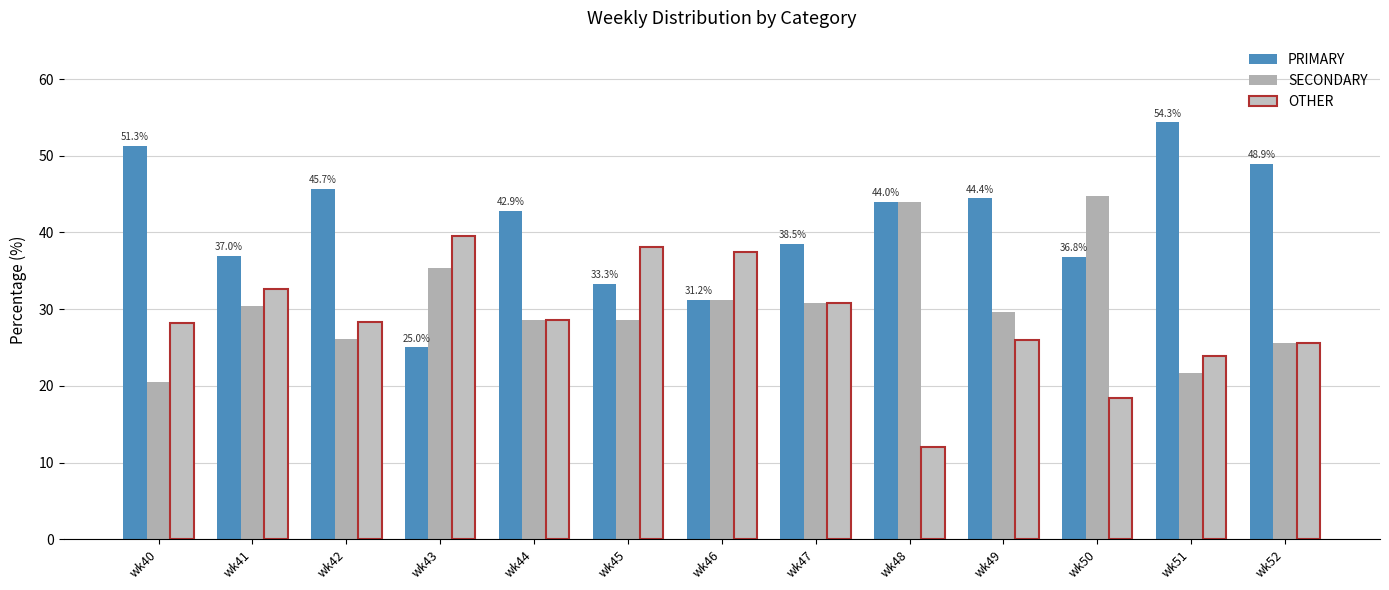

What is the difference between the OTHER values at wk51 and wk49?

2.0